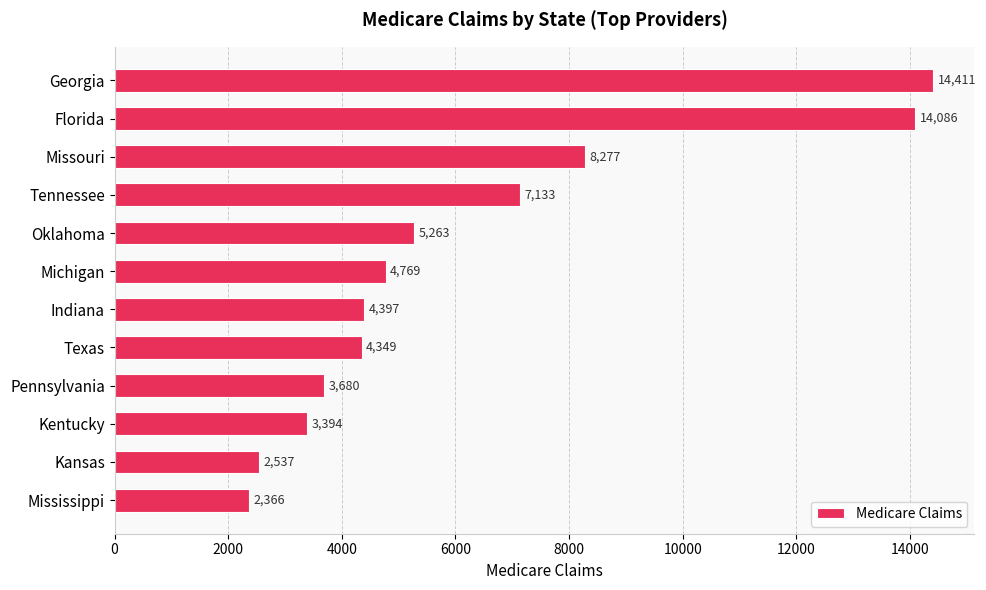

How many bars are there in total?

12